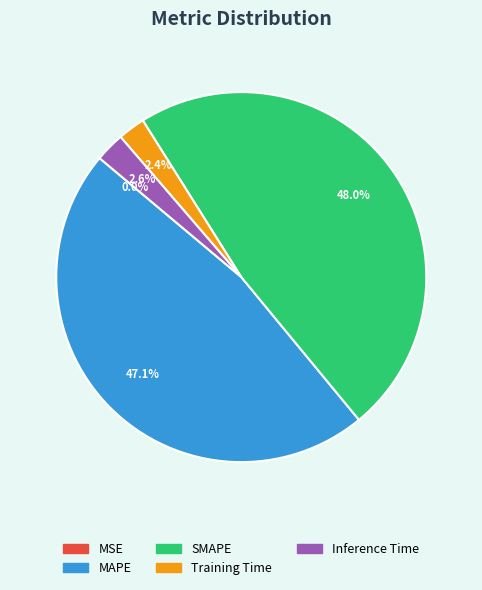

To the nearest percent, what portion does Training Time represent?

2%